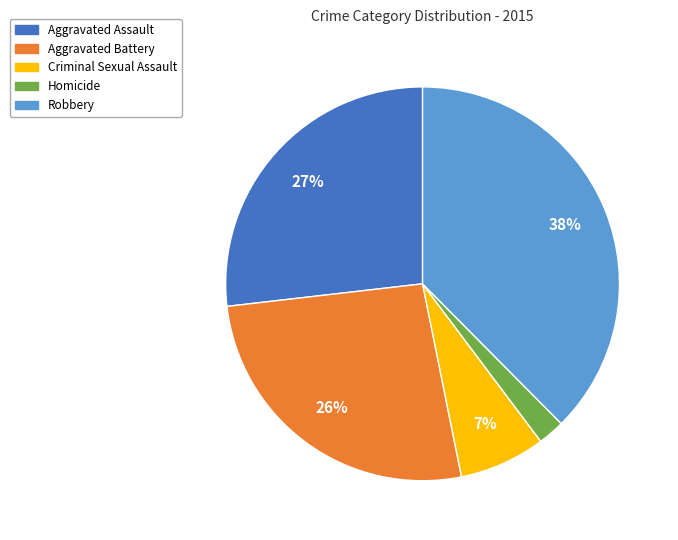

The Homicide slice represents 17% of the pie. True or false?

False